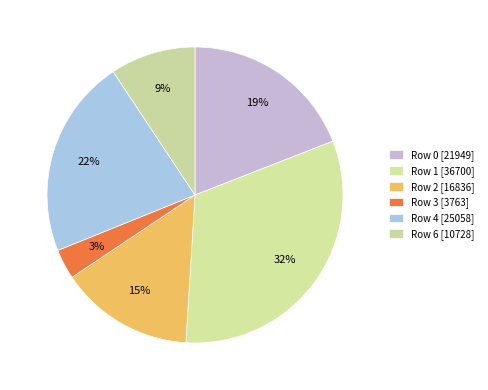

What is the largest slice in the pie chart?

Row 1